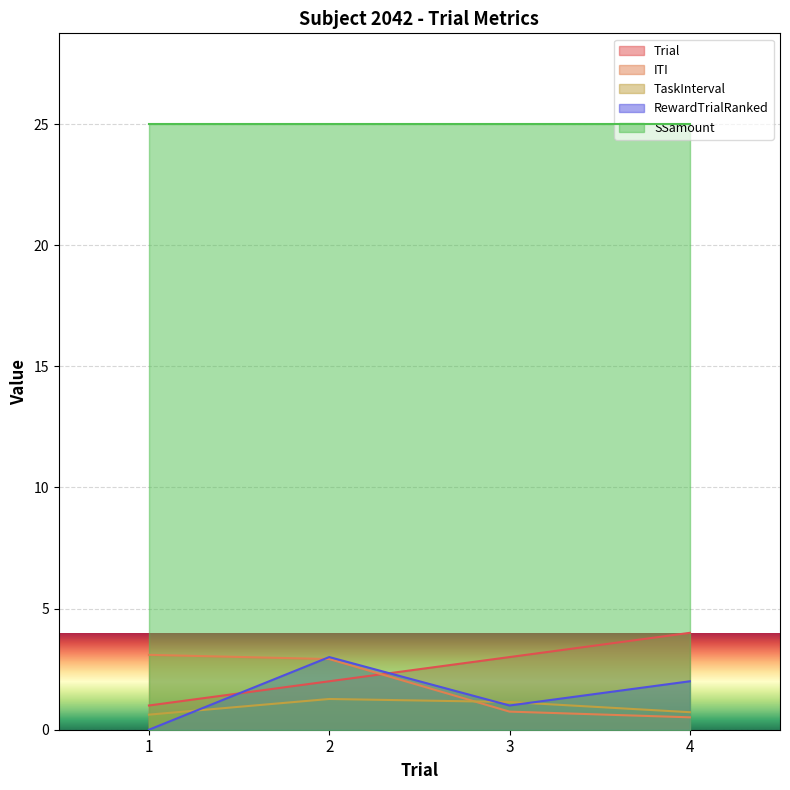

How many lines are shown in the chart?

5